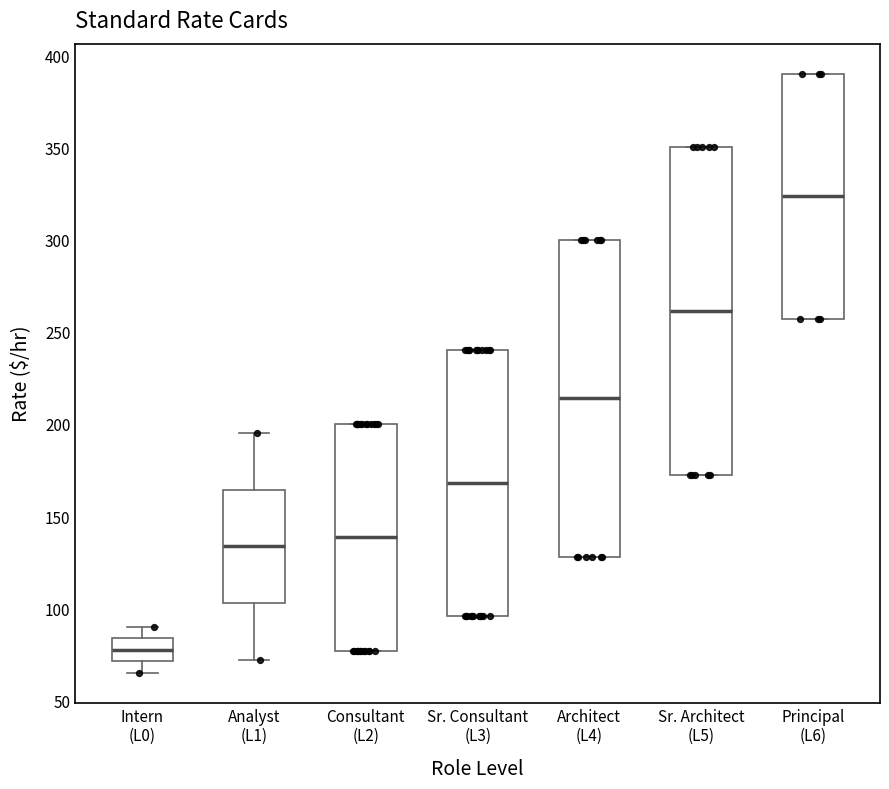

Where is the upper edge of the box for Sr. Architect (L5) on the y-axis? The values are not printed on the chart, so give them approximately, as read against the axis.

350